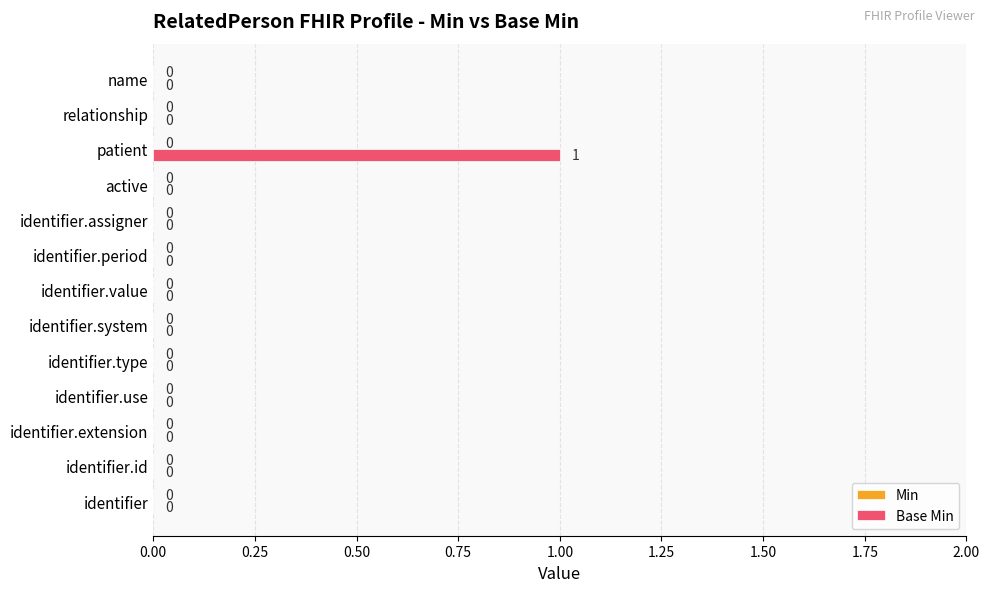

Is it true that the value at identifier.period is 0?

True